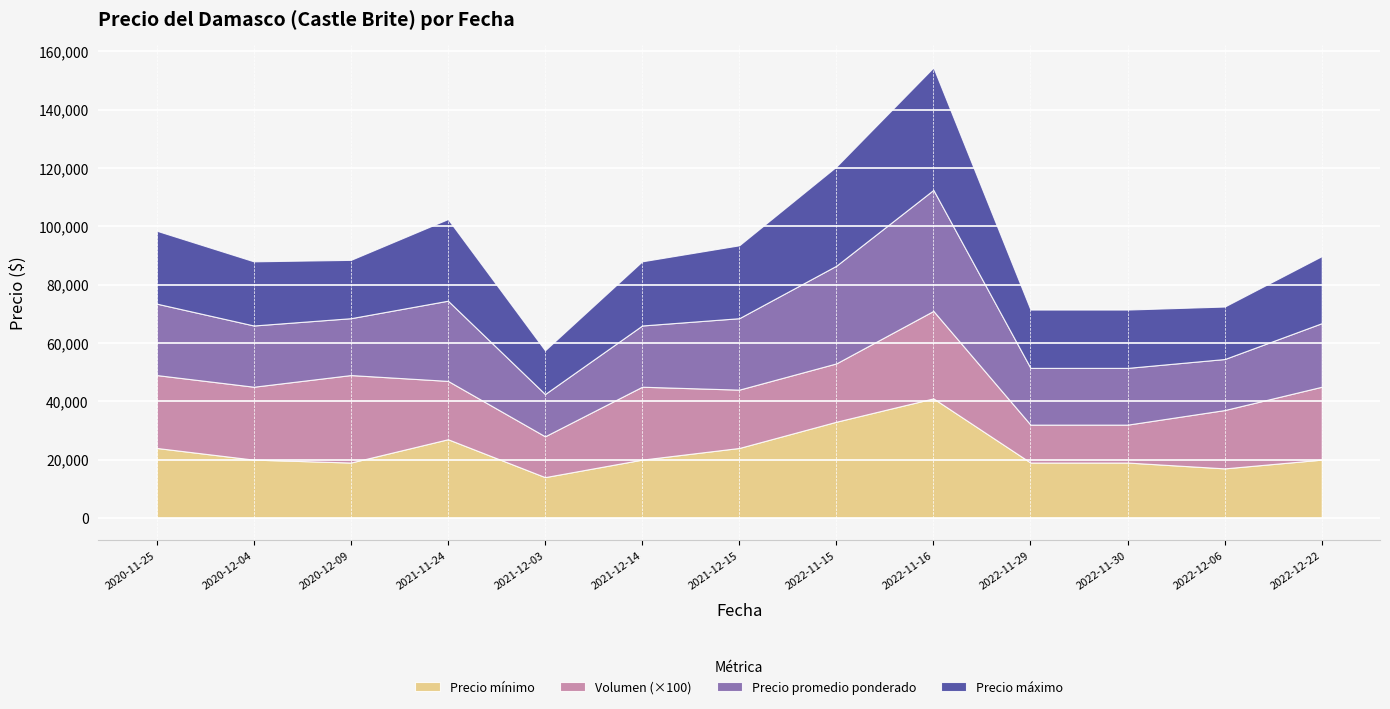

Between 2020-12-04 and 2022-11-30, which is larger?

2020-12-04